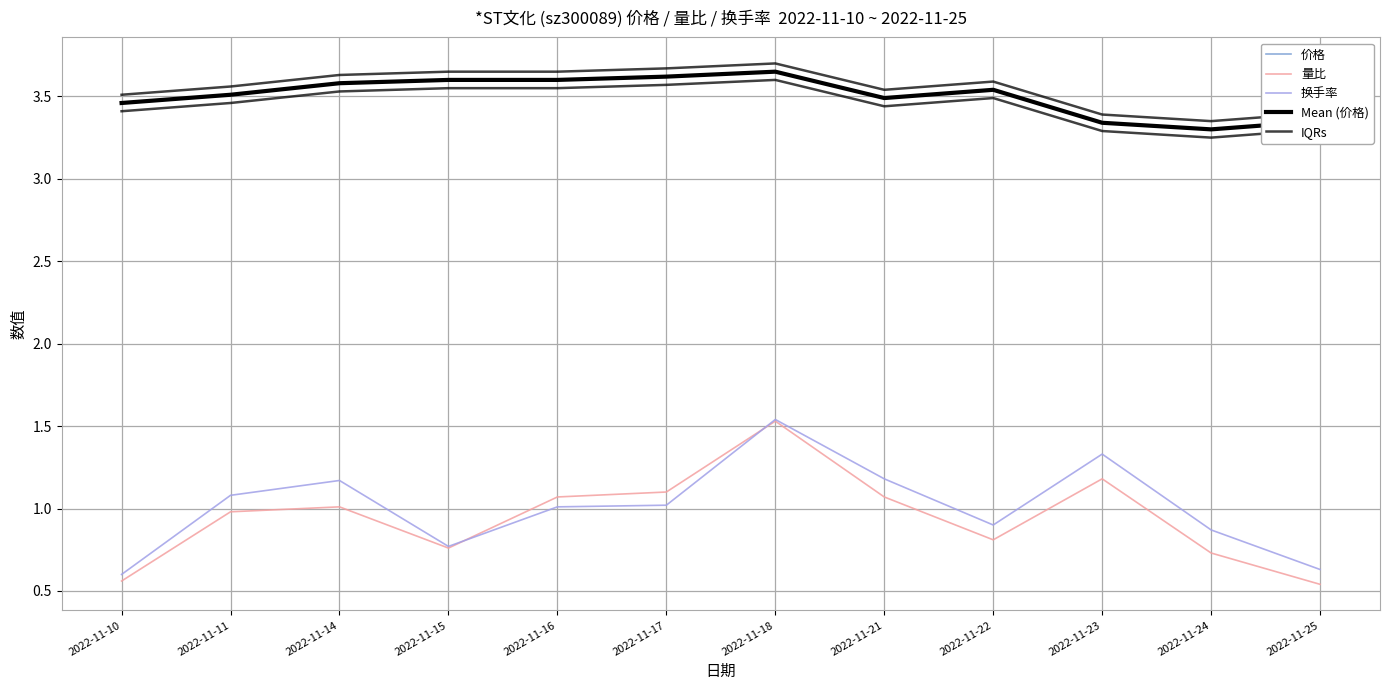

How many data points does each series have?

12